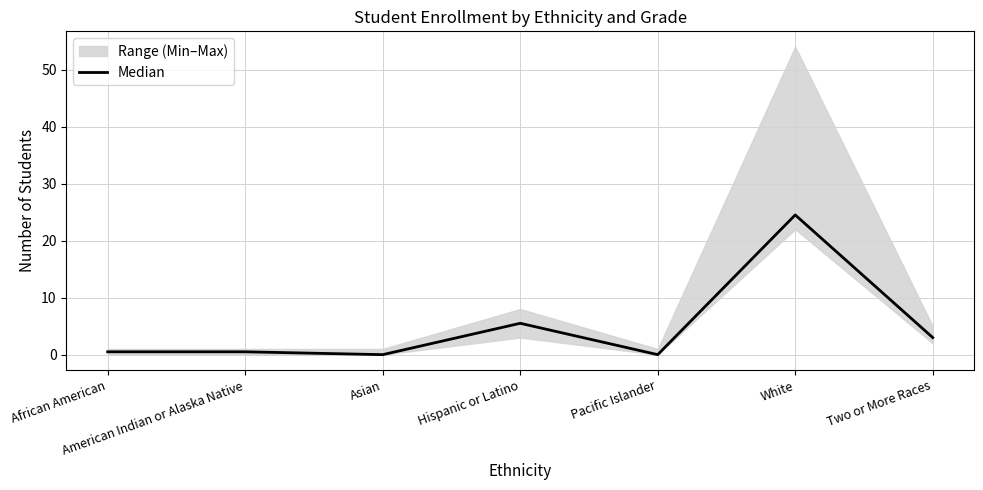

Is this an area chart (filled region under the line)?

No